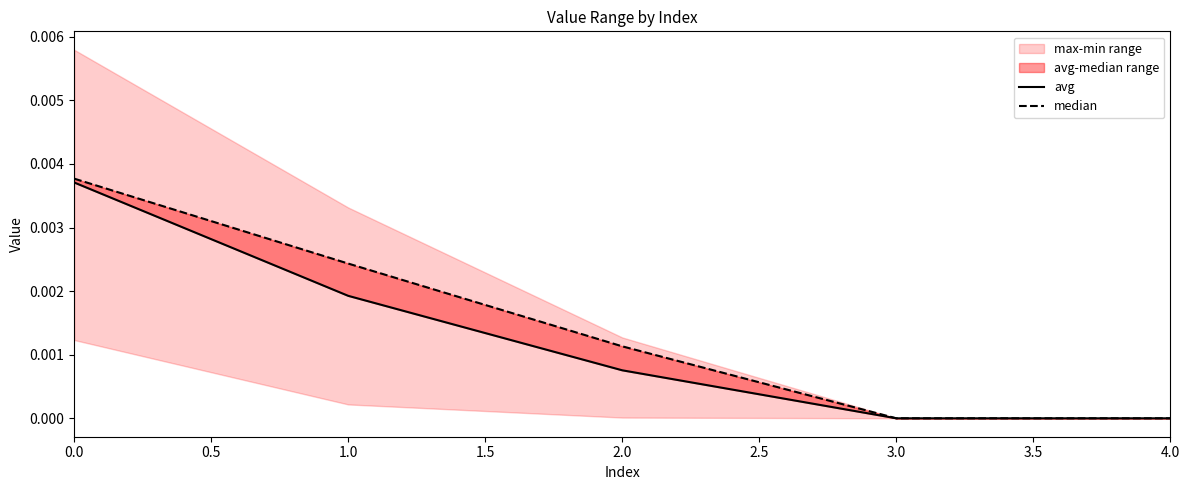

True or false: avg and median cross at least once.

False